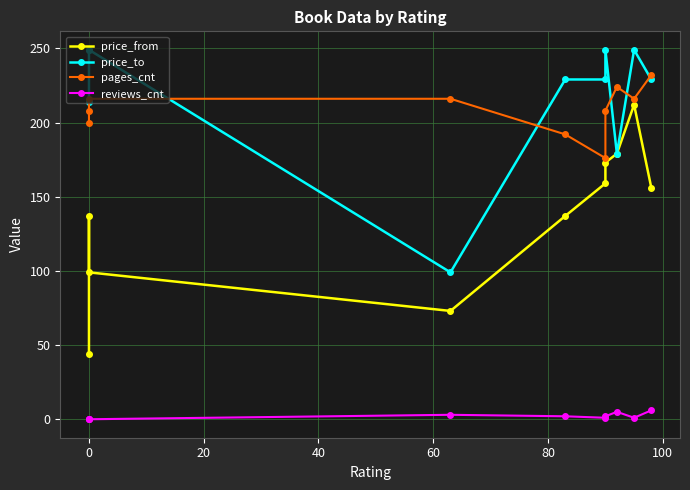

True or false: pages_cnt and reviews_cnt cross at least once.

False